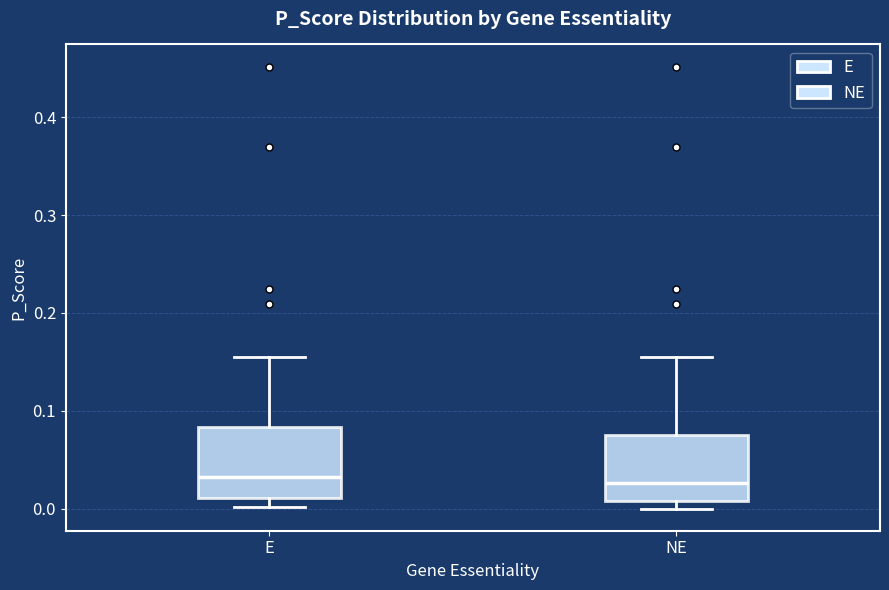

Reading left to right, transcribe this box plot: for each box, give where its median line is, the range the box spans, and where its two whiskers end, as read against the y-axis. The values are not printed on the chart, so give them approximately, as read against the axis.

E: median 0.03, box 0.01 to 0.08, whiskers 0.00 to 0.16
NE: median 0.03, box 0.01 to 0.07, whiskers 0.00 to 0.16